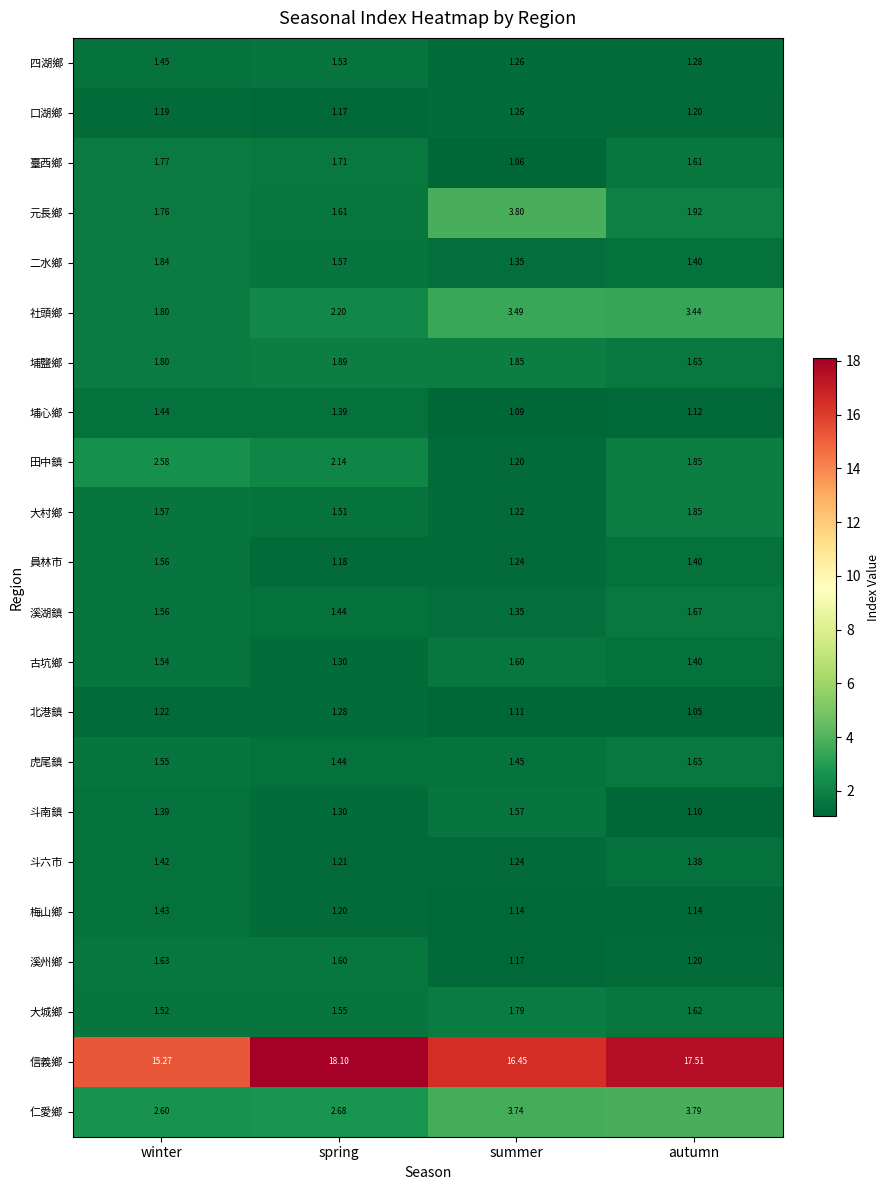

Where is 信義鄉 nearest to the value 16?

summer